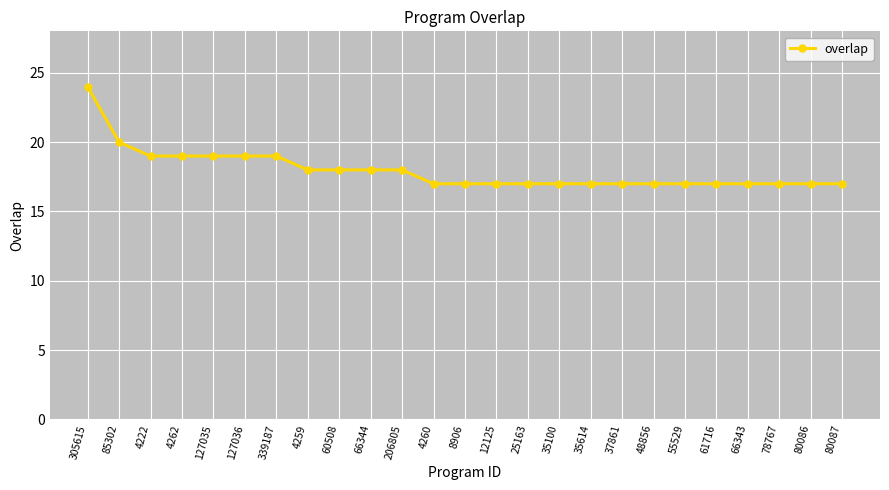

Does the chart display data point markers on the line(s)?

Yes